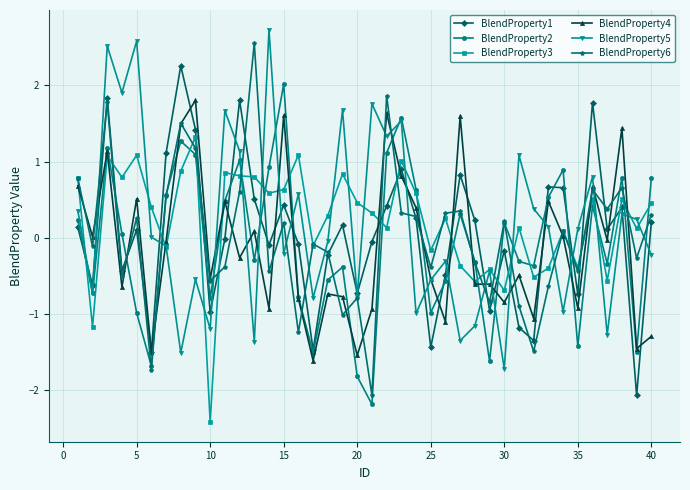

True or false: BlendProperty1 and BlendProperty3 cross at least once.

True